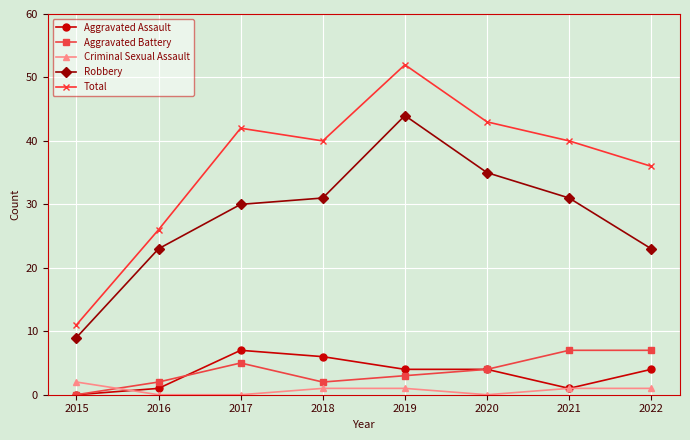

Reading left to right, what are all the values shown in this chart?

Aggravated Assault: 2015=0	2016=1	2017=7	2018=6	2019=4	2020=4	2021=1	2022=4
Aggravated Battery: 2015=0	2016=2	2017=5	2018=2	2019=3	2020=4	2021=7	2022=7
Criminal Sexual Assault: 2015=2	2016=0	2017=0	2018=1	2019=1	2020=0	2021=1	2022=1
Robbery: 2015=9	2016=23	2017=30	2018=31	2019=44	2020=35	2021=31	2022=23
Total: 2015=11	2016=26	2017=42	2018=40	2019=52	2020=43	2021=40	2022=36